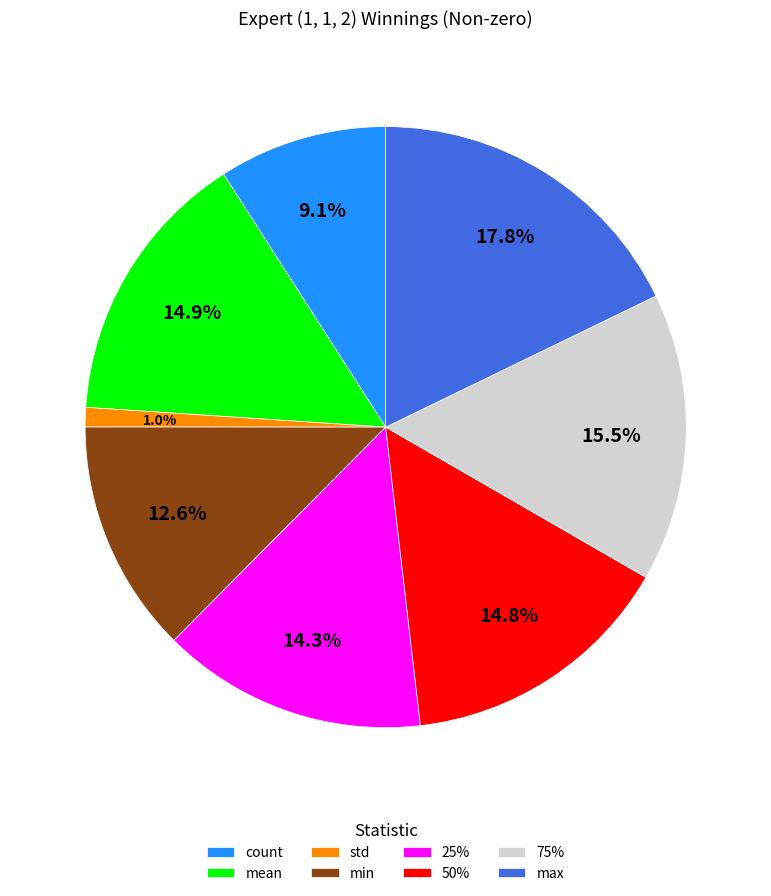

Combined, what portion of the pie is min and 50%?

27.4%